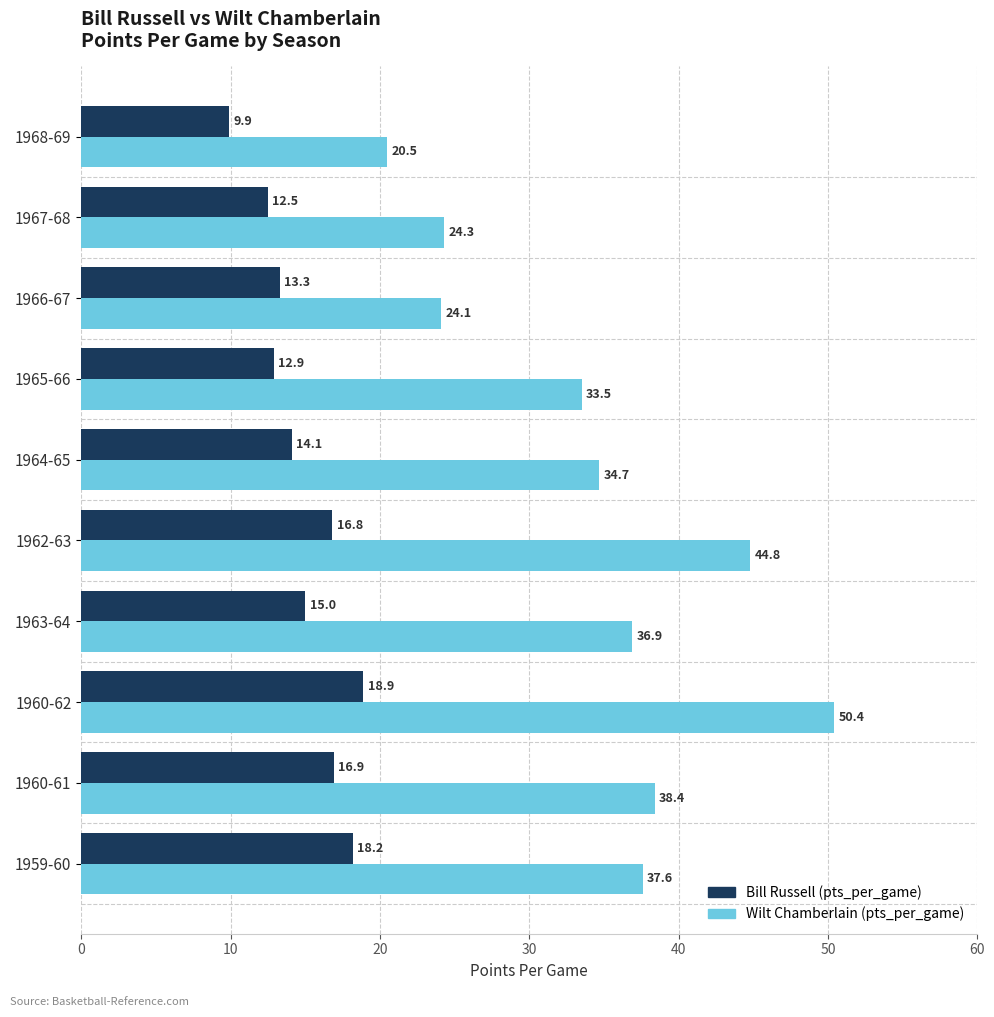

At which category does the chart reach its peak across all series?

1960-62